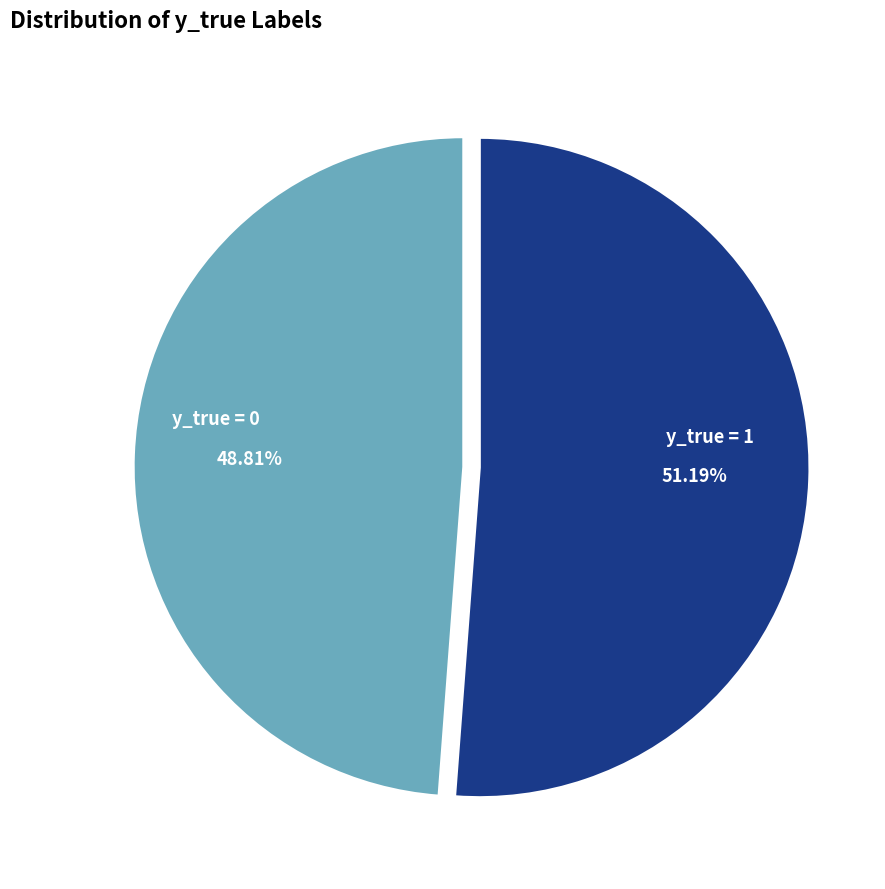

To the nearest percent, what is the difference between the largest and smallest slice percentages?

2%